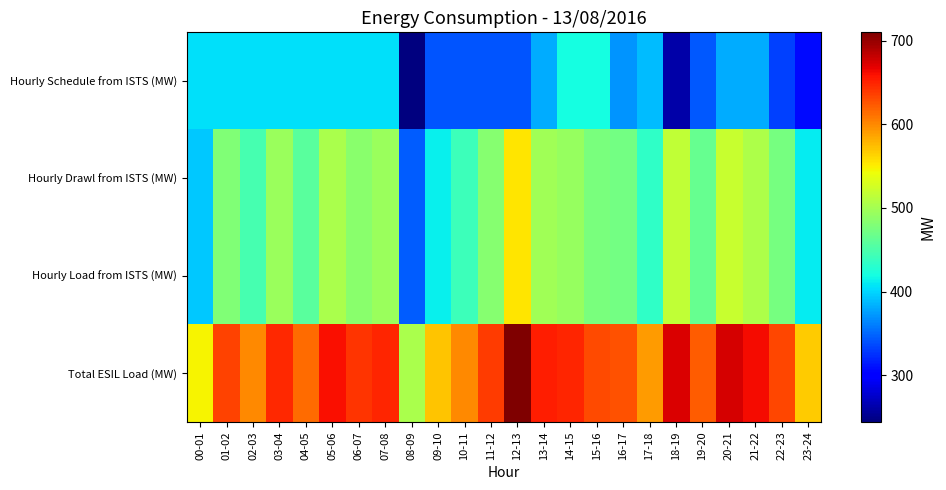

Which series has the widest spread of values?

Hourly Drawl from ISTS (MW)